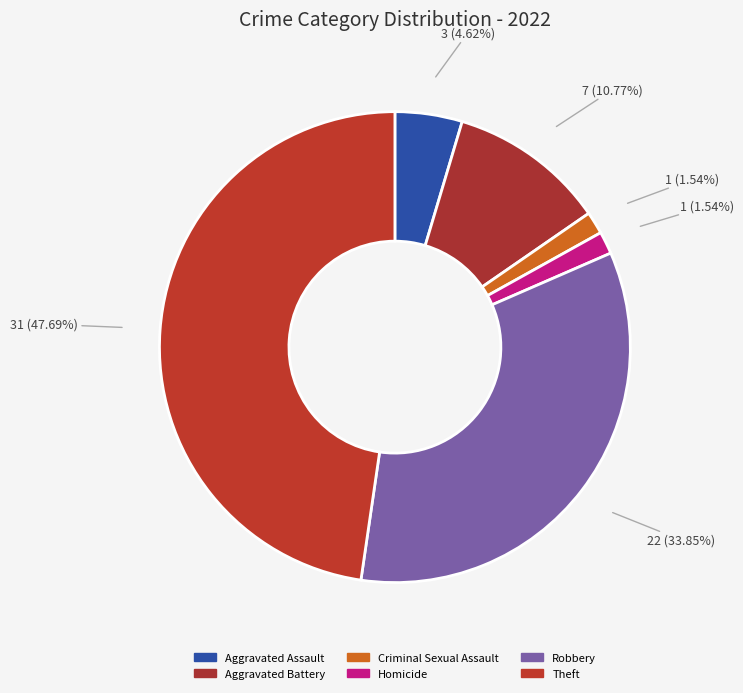

What is the smallest slice in the pie chart?

Criminal Sexual Assault